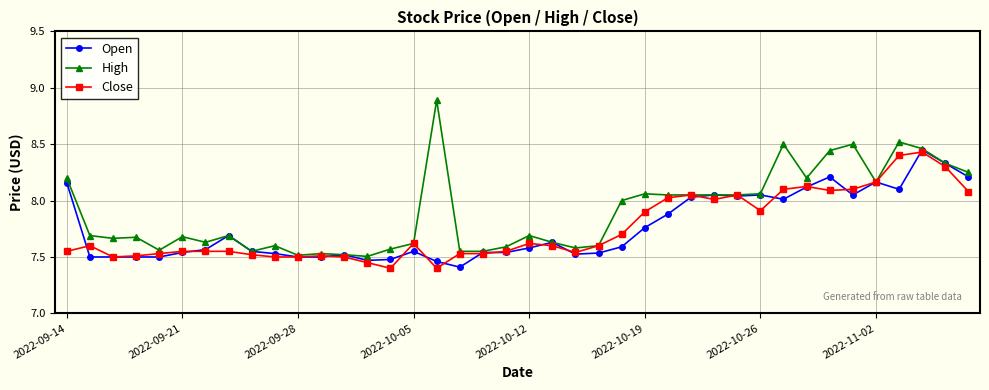

At how many categories does at least one series exceed 7?

40